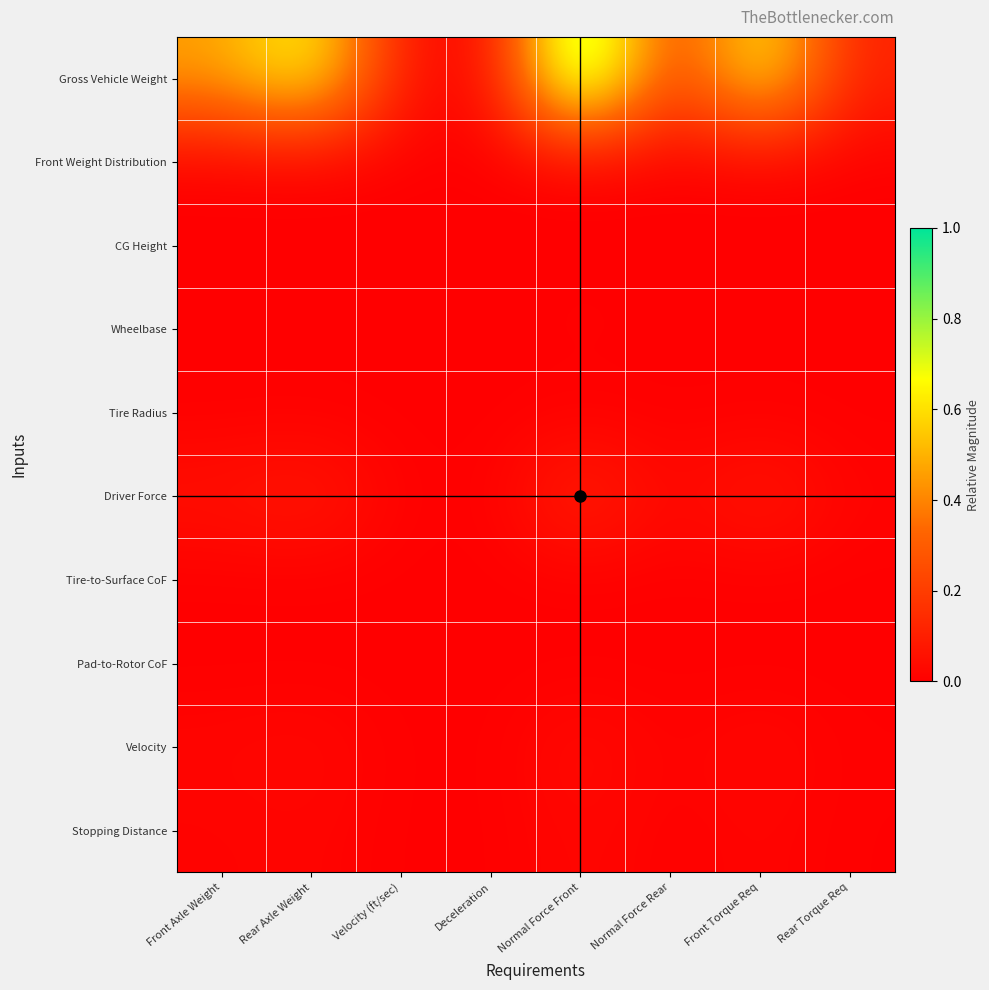

How many data points does each series have?

8